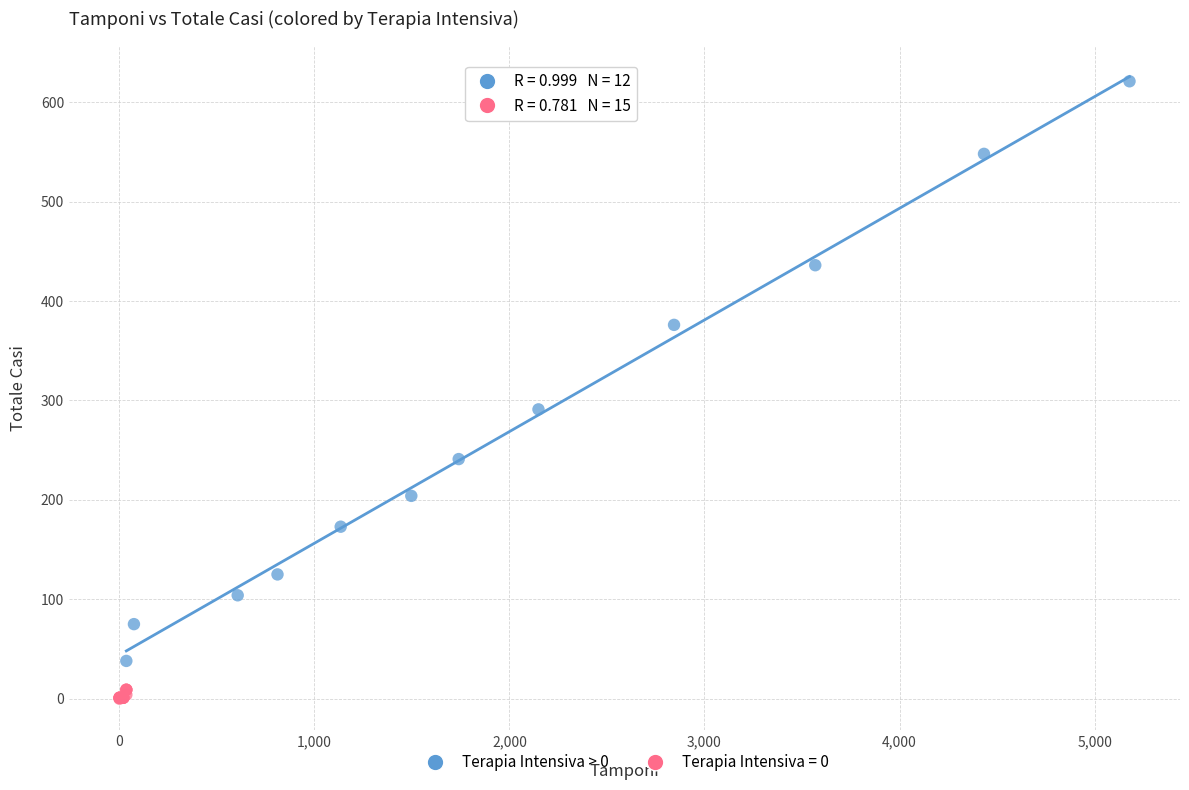

Which series has the largest Y range (max minus min)?

Terapia Intensiva > 0